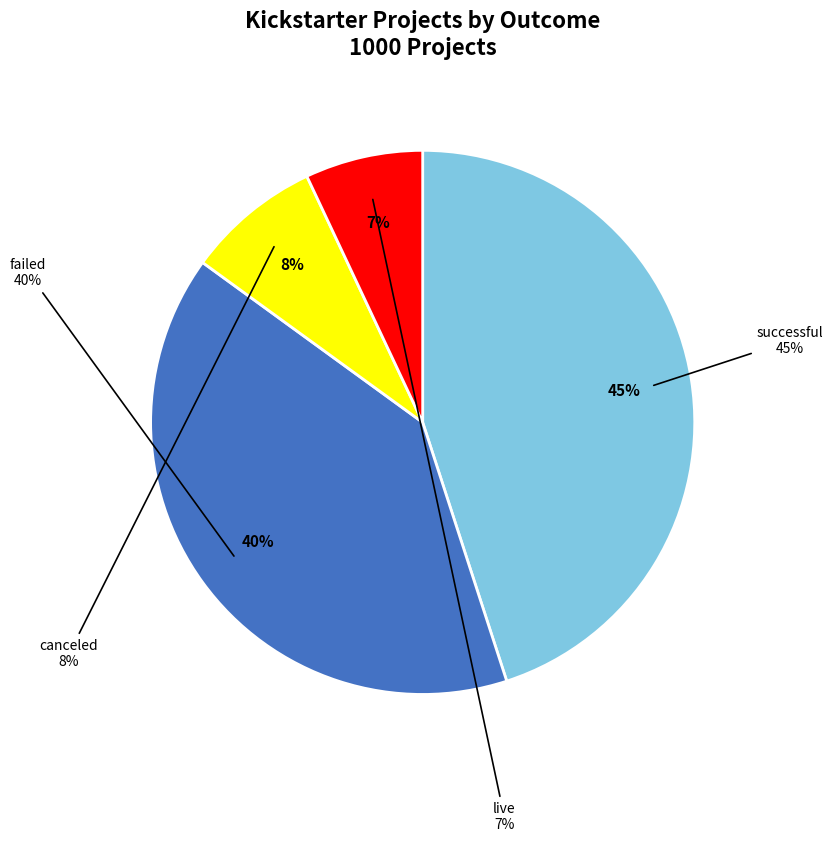

Is failed the majority of the pie?

No